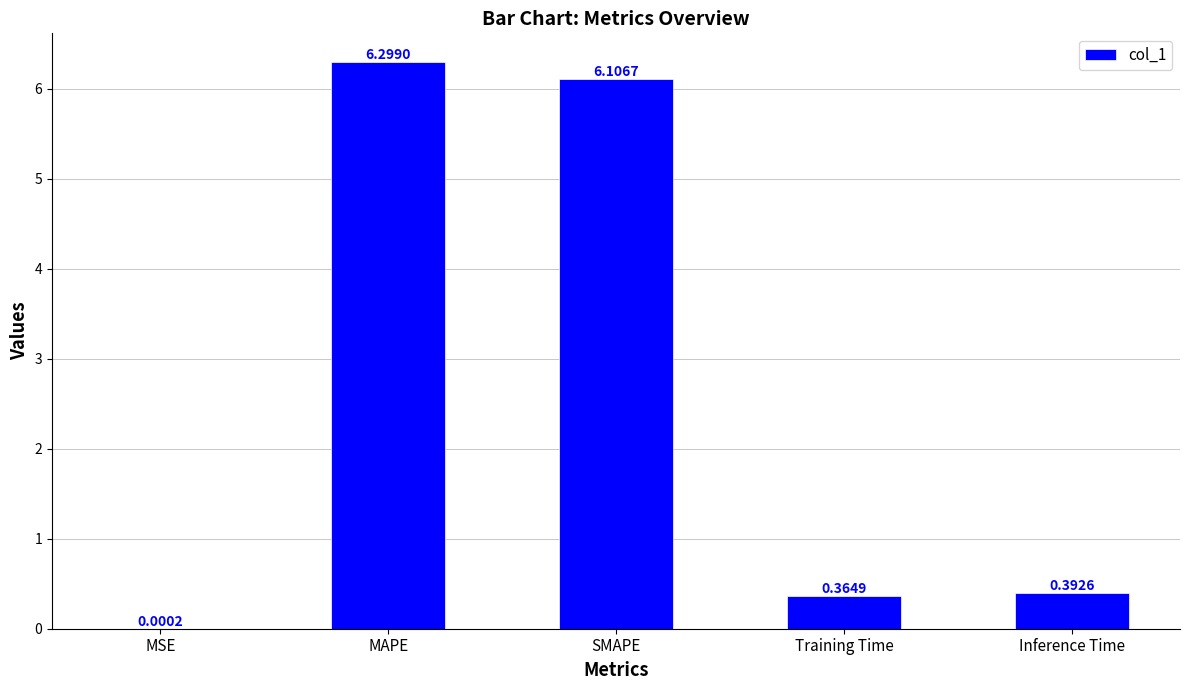

What is the sum of all values?

13.2